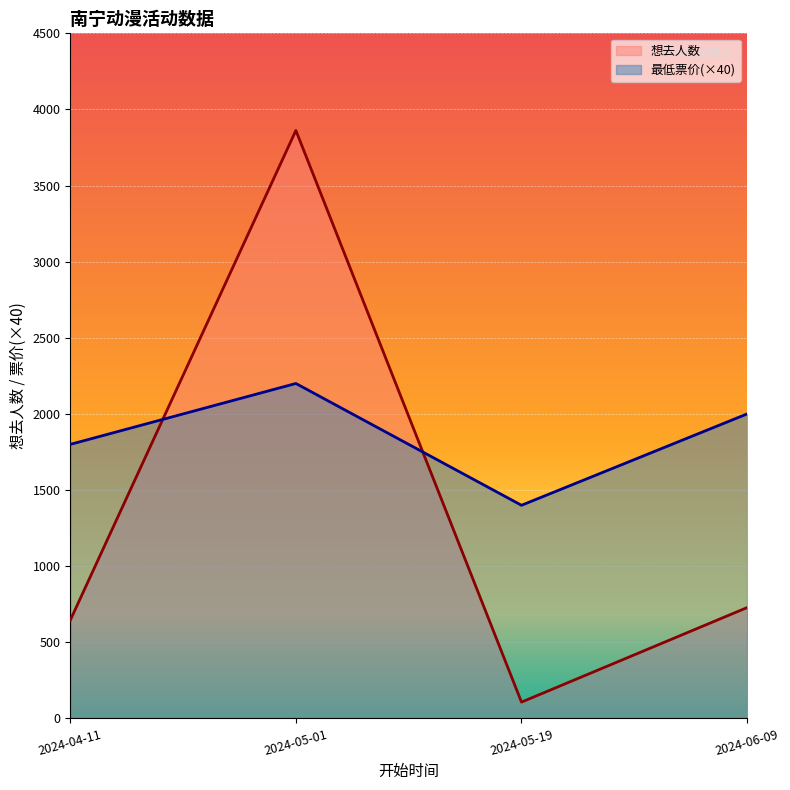

At which label is 想去人数 closest to 1984?

2024-06-09